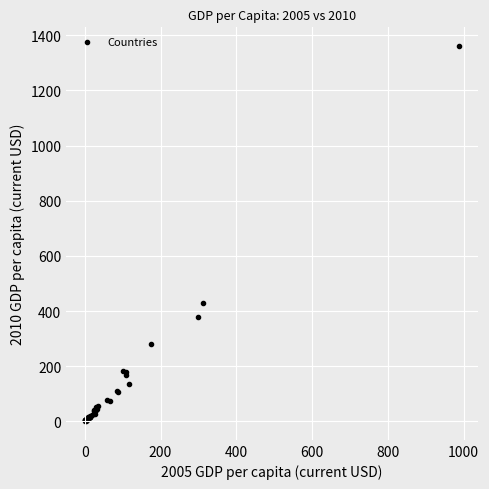

What Y value in the scatter plot is closest to 680?

429.7